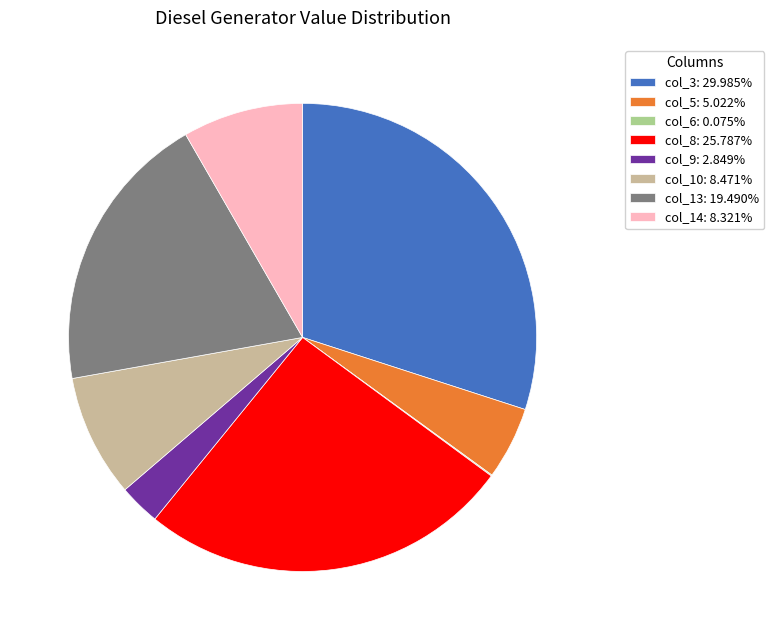

Is the sum of col_14: 8.321% and col_3: 29.985% greater than half?

No